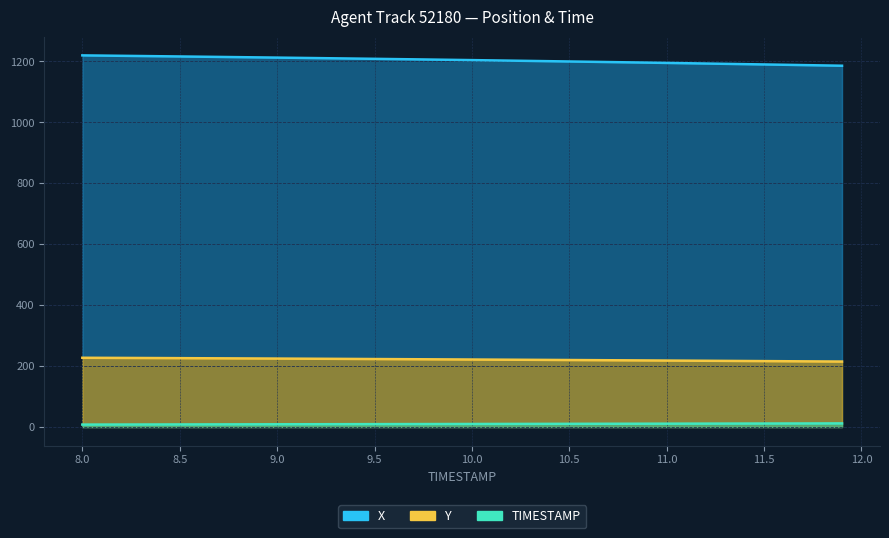

The X series shows 609.2 at 10.7. True or false?

False